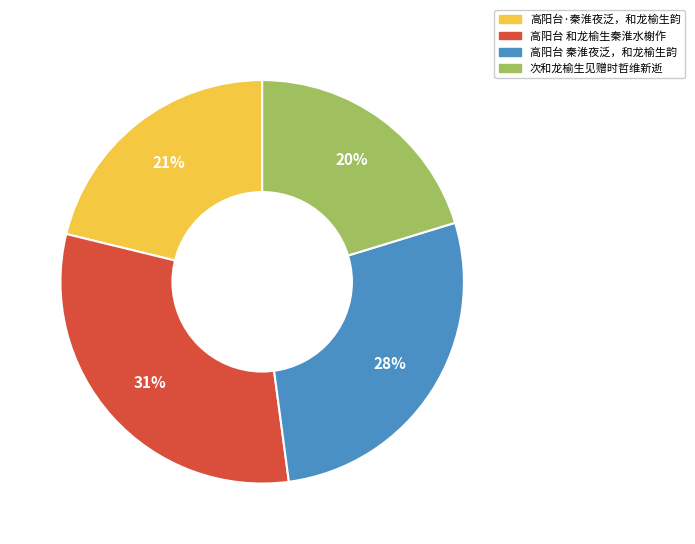

To the nearest percent, what portion does 次和龙榆生见赠时哲维新逝 represent?

20%